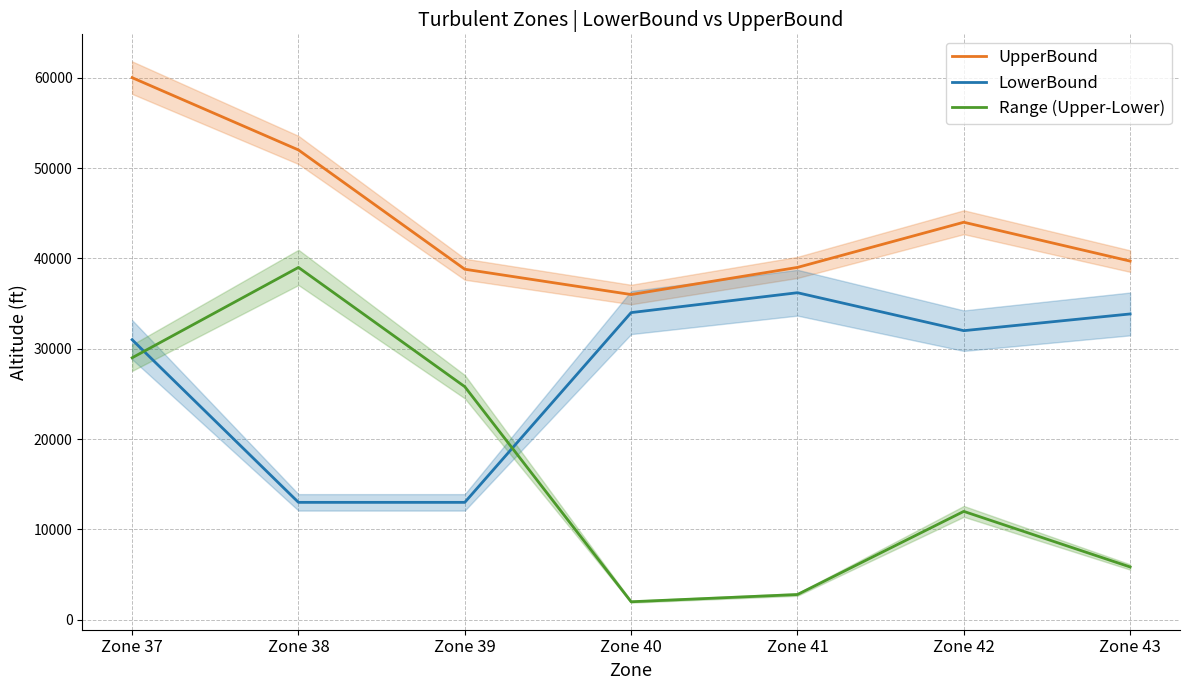

How many lines are shown in the chart?

3